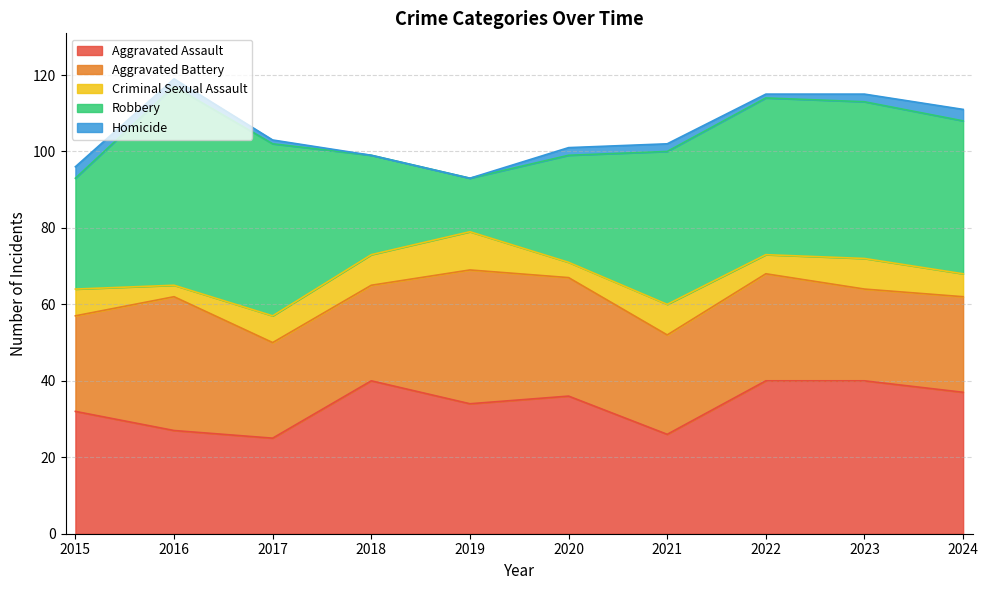

How many intersections are there between Robbery and Aggravated Battery?

2